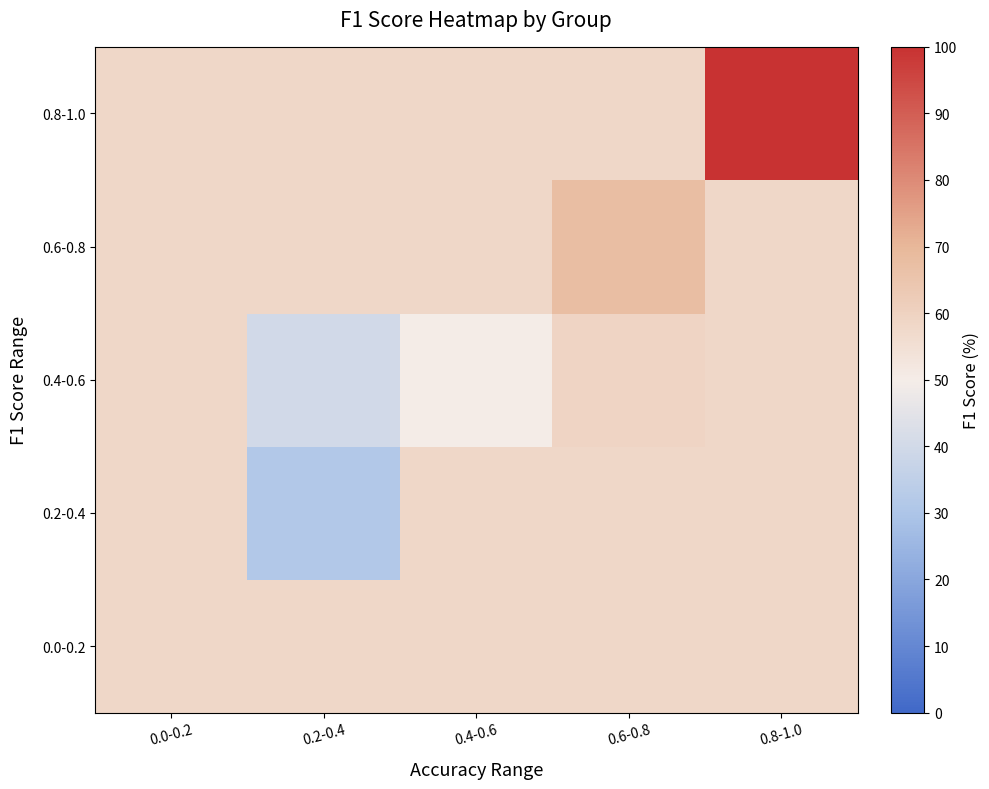

What is the total value across all series at 0.6-0.8?

300.2